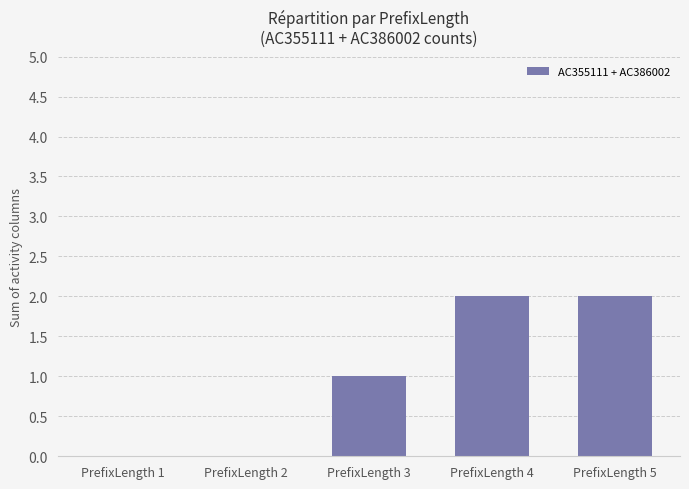

Between PrefixLength 1 and PrefixLength 3, which is larger?

PrefixLength 3